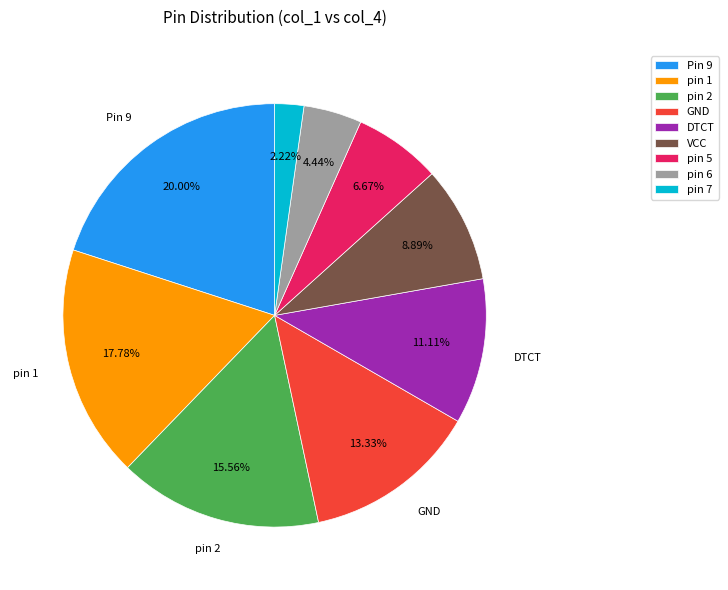

What is the smallest slice in the pie chart?

pin 7